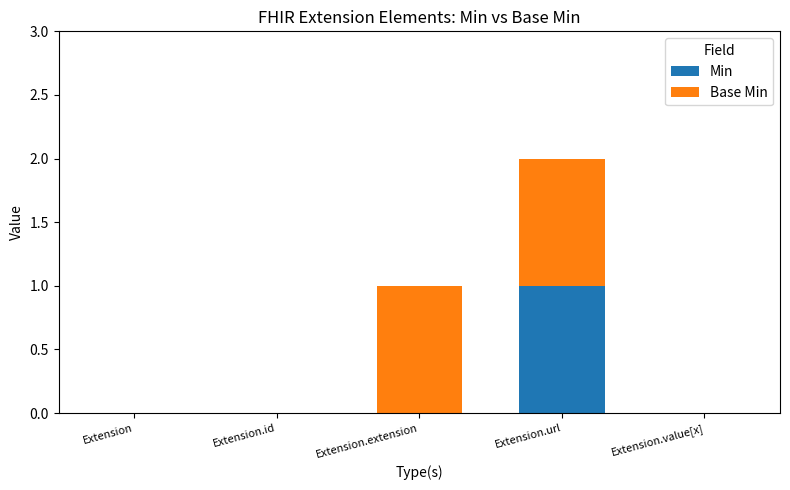

True or false: Min has a value of 1 at Extension.url.

True